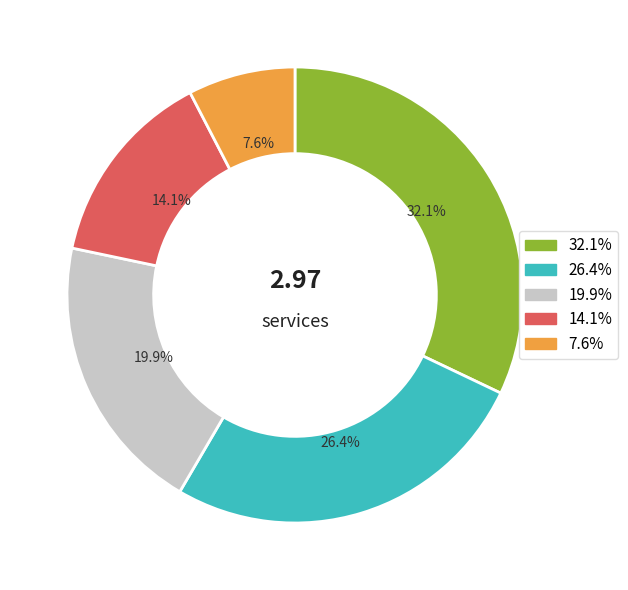

Is there a majority slice in this chart?

No